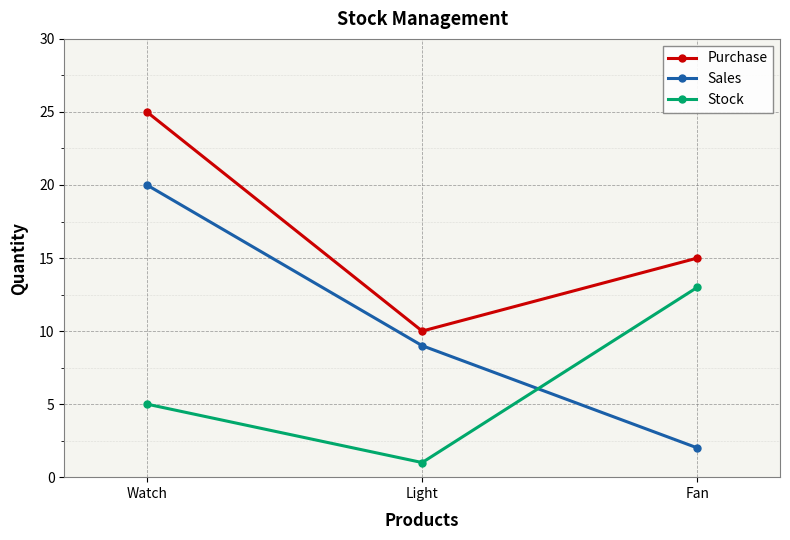

True or false: Purchase has a value of 15 at Fan.

True